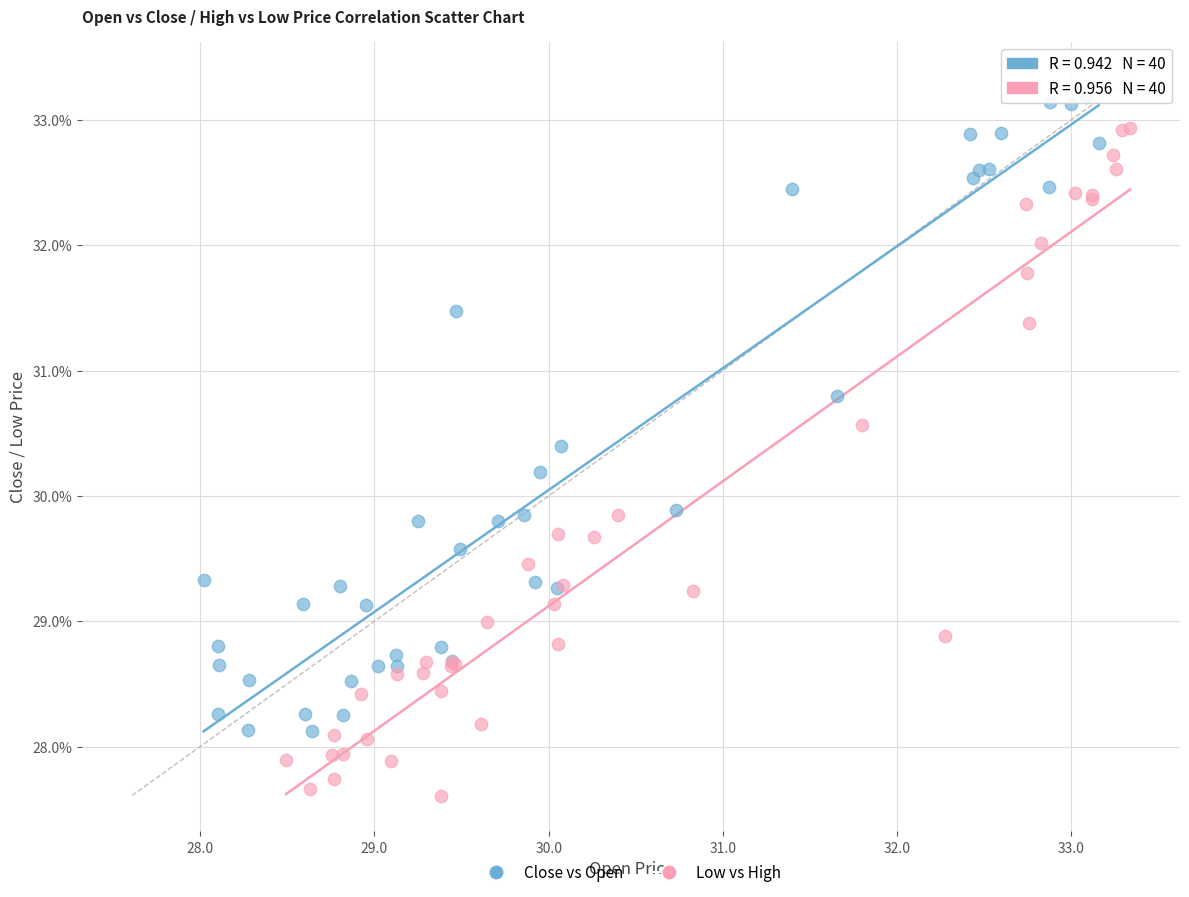

Which series contains the lowest Y value?

Low vs High